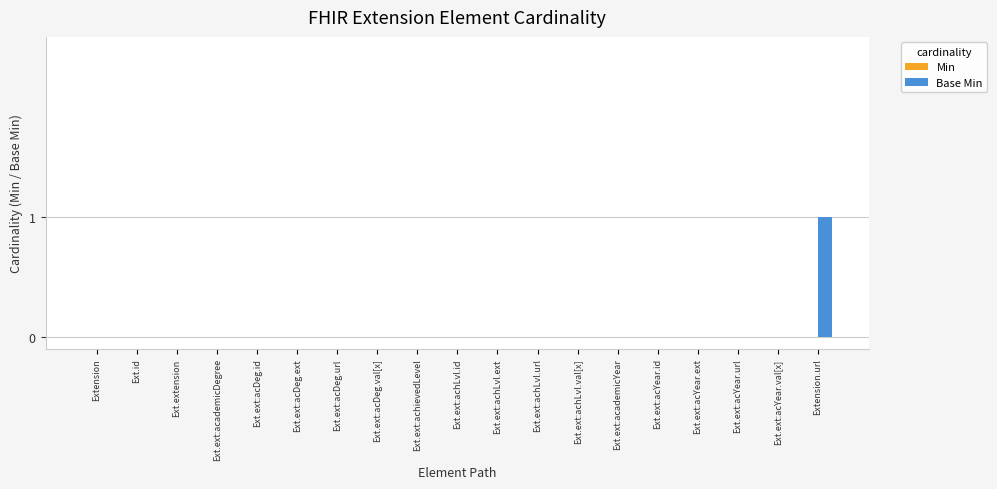

True or false: the data shows -1 at Ext.ext:achLvl.id.

False